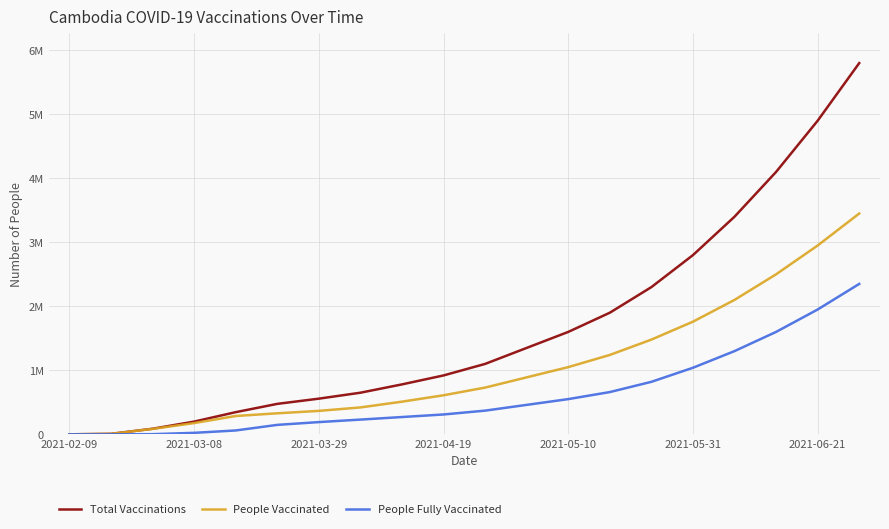

List the series in order of their peak value, lowest first.

People Fully Vaccinated, People Vaccinated, Total Vaccinations